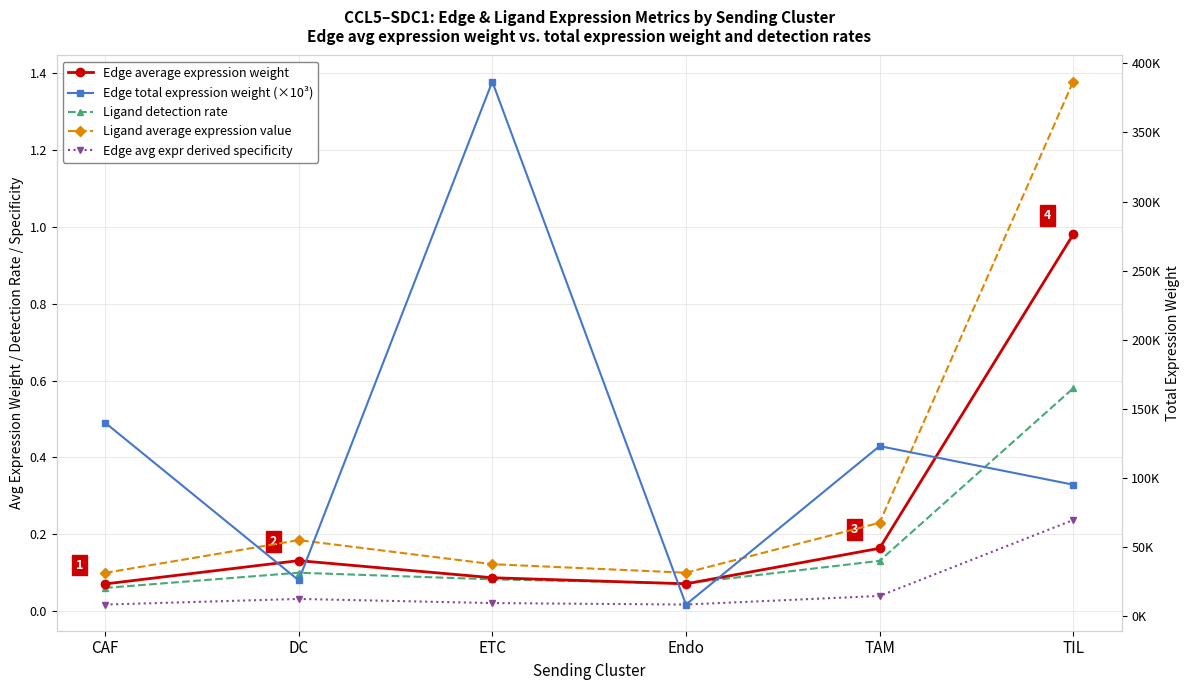

Which label corresponds to the smallest value in the chart?

CAF